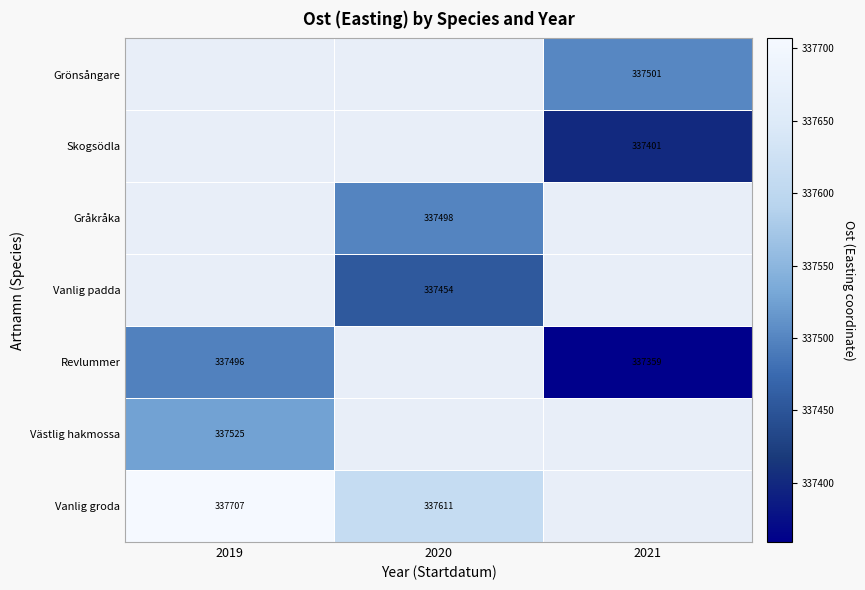

Is the value of Gråkråka at 2020 greater than the value of Revlummer at 2019?

Yes